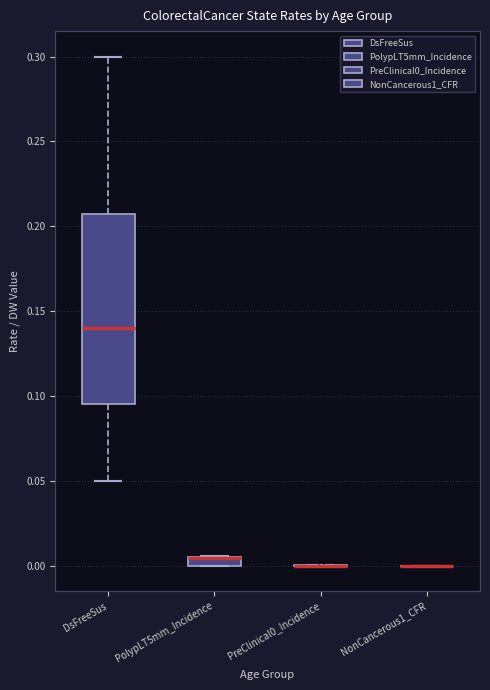

Comparing the boxes themselves (not the whiskers), which one is the tallest?

DsFreeSus